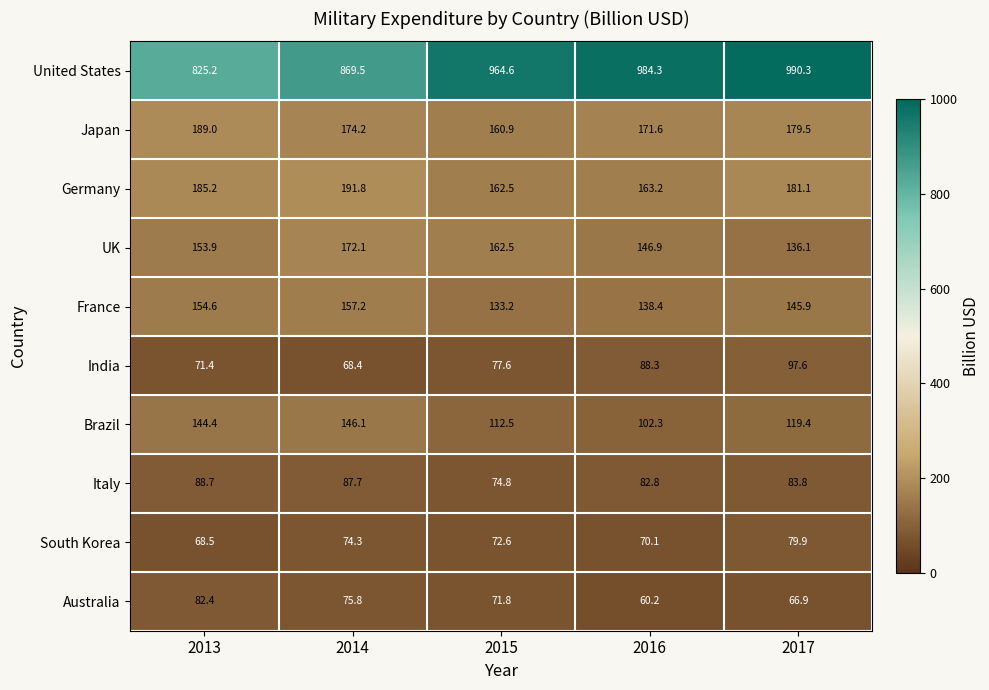

Rank the series by their maximum value, from highest to lowest.

United States, Germany, Japan, UK, France, Brazil, India, Italy, Australia, South Korea